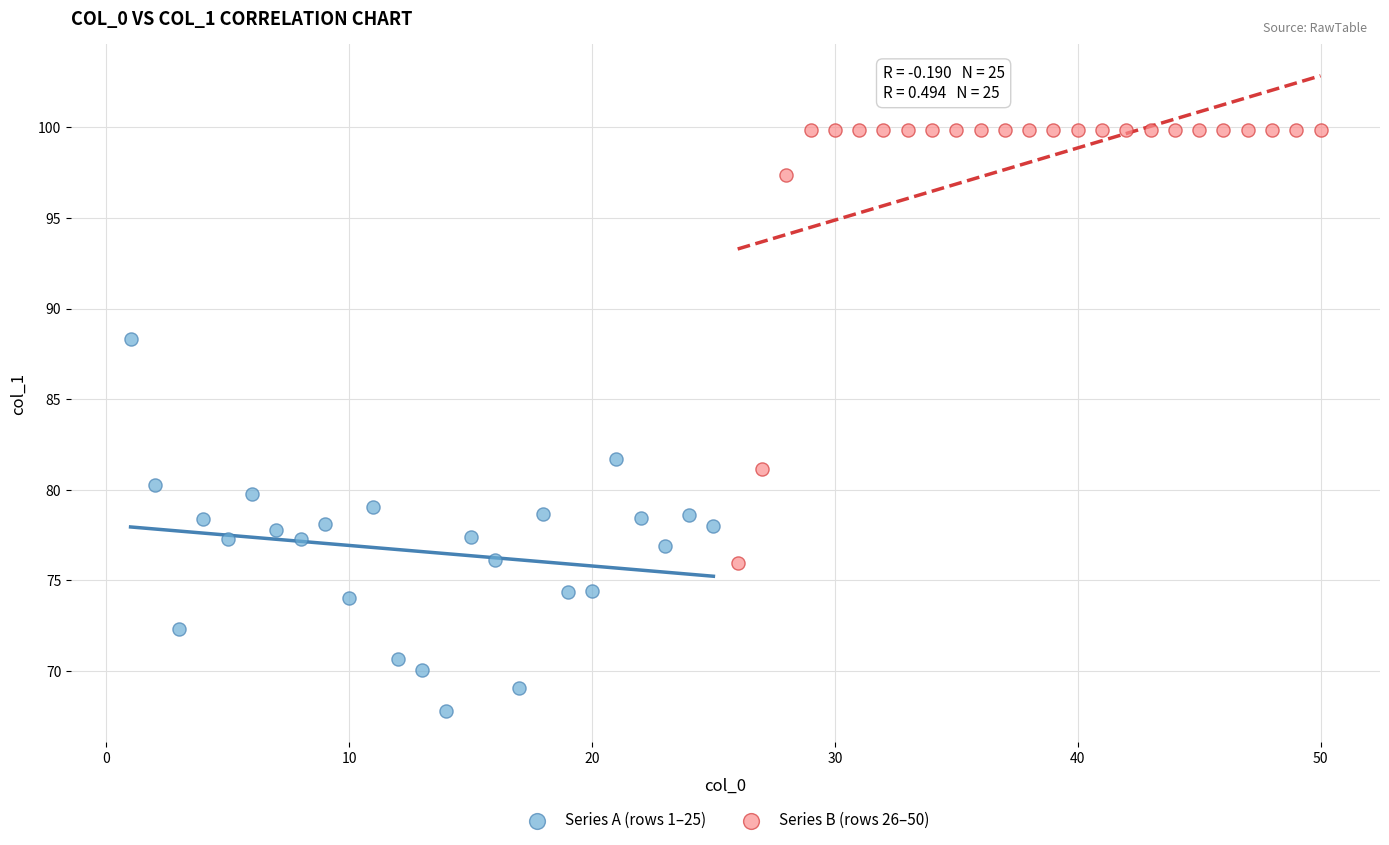

Which series reaches the minimum Y coordinate?

Series A (rows 1–25)